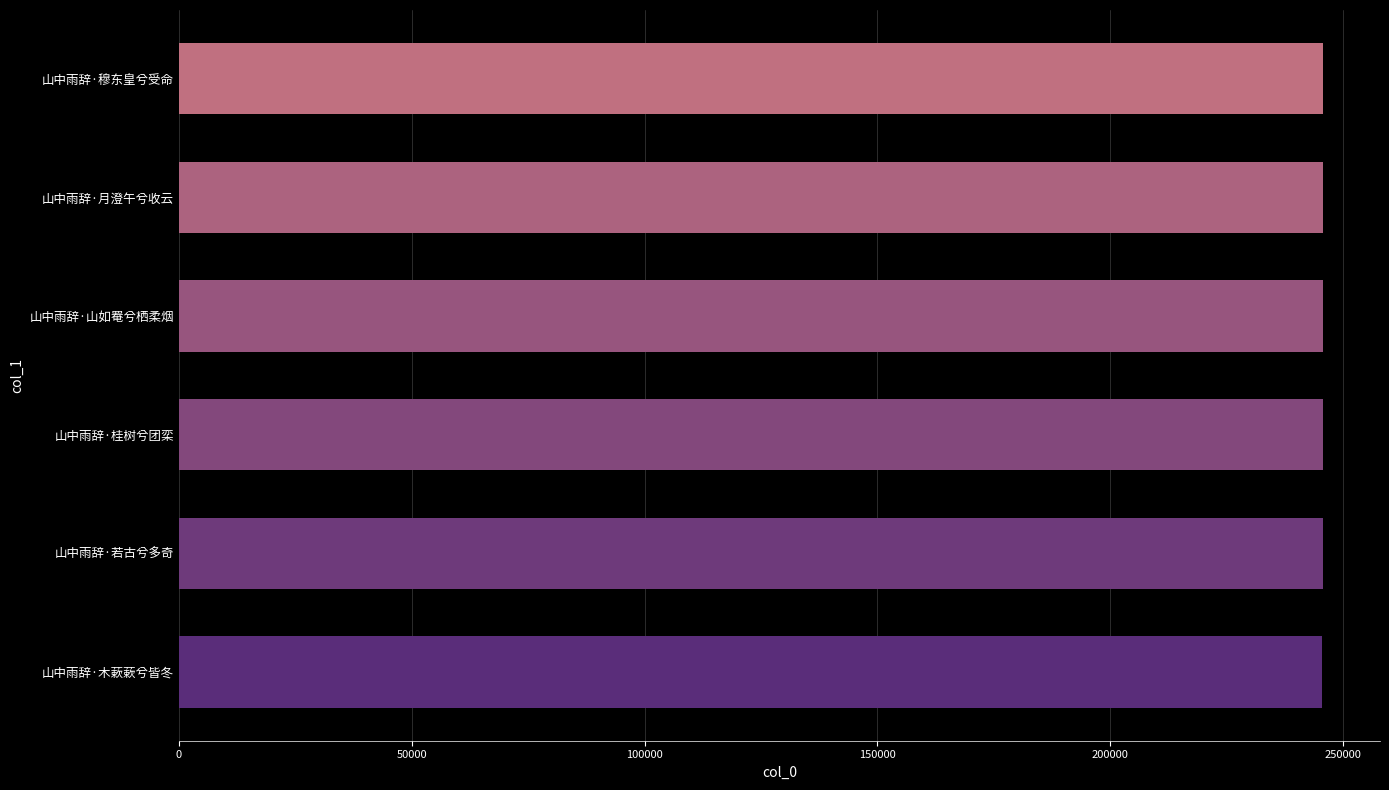

Approximately how many times larger is the value at 山中雨辞·木蔌蔌兮皆冬 compared to 山中雨辞·若古兮多奇?

1.0